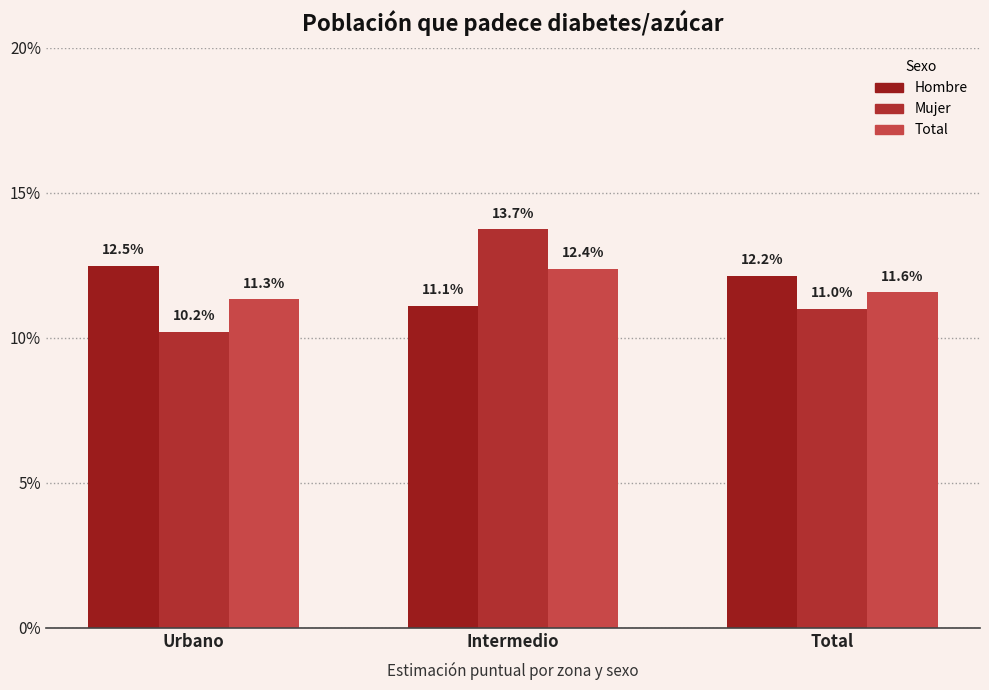

Which series has the largest total across all categories?

Hombre